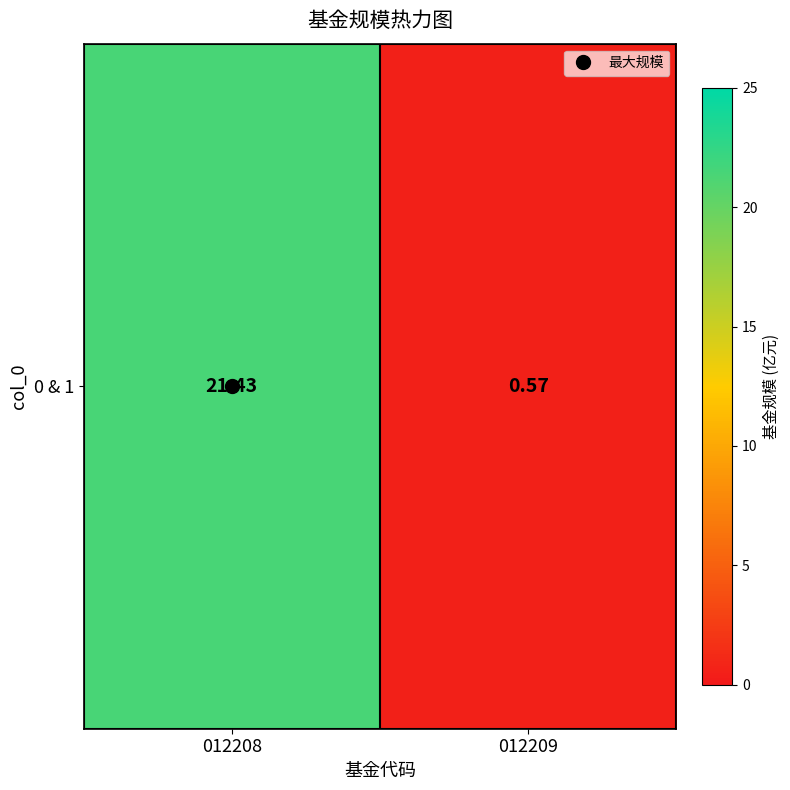

What is the sum of the values at 012209 and 012208?

22.0